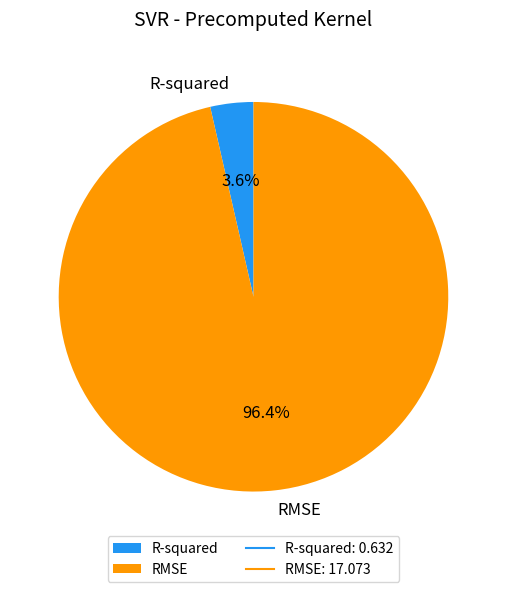

Which slice represents more than half of the pie?

RMSE